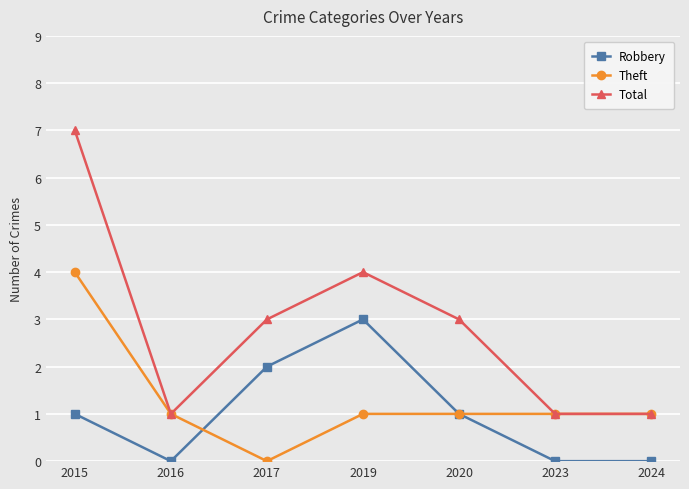

Count the Robbery values in the range 0 to 2.

6